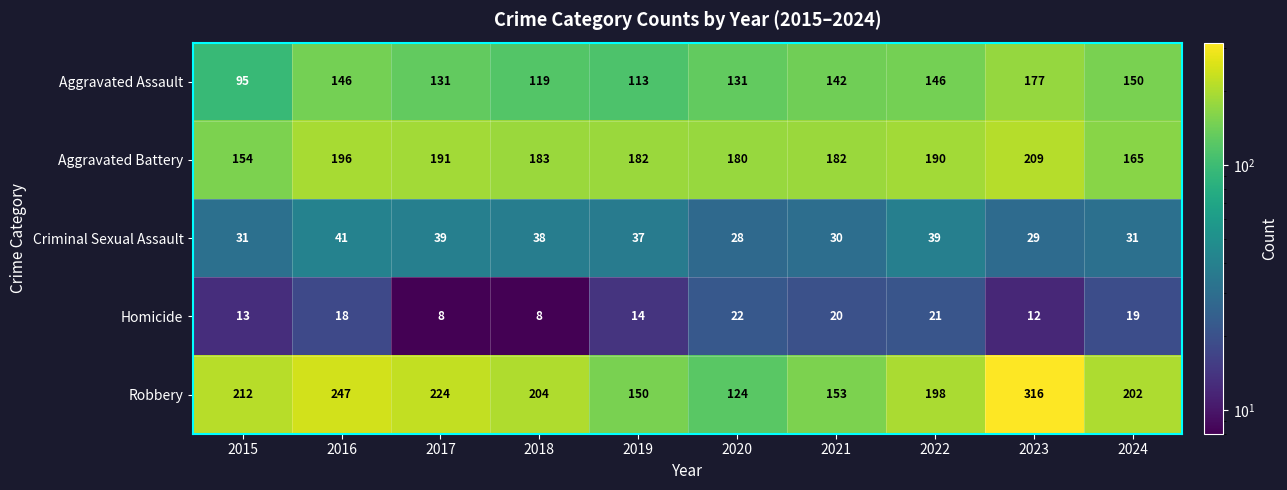

What is the difference between the maximum and second lowest values in the Robbery series?

166